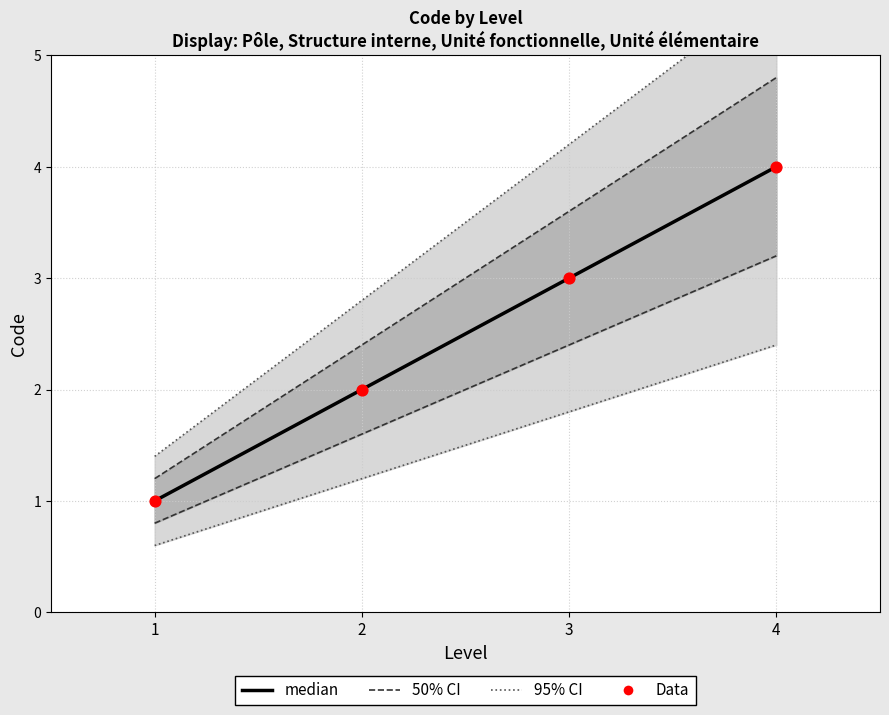

Which series has the largest total across all categories?

median